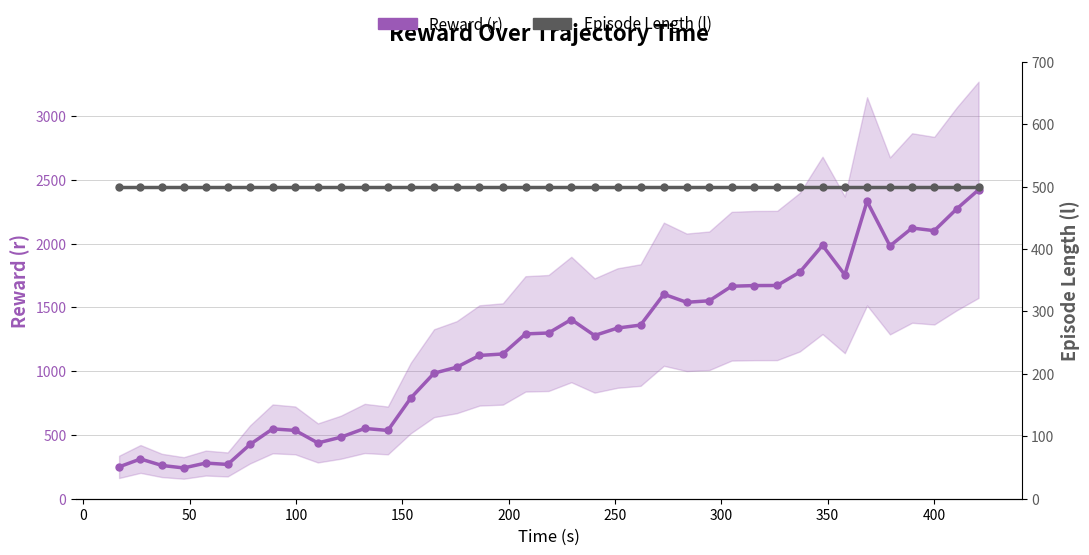

What is the average value of the Reward (r) series?

1195.8